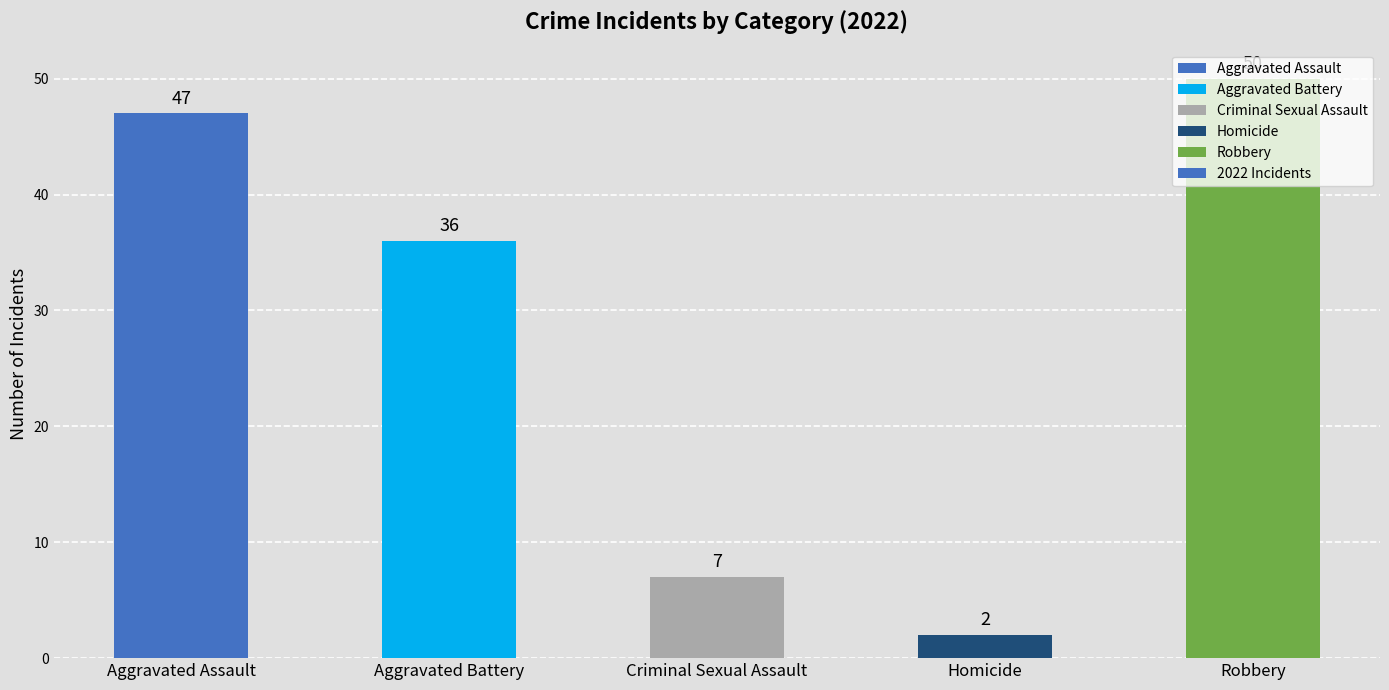

Does the chart contain any negative values?

No